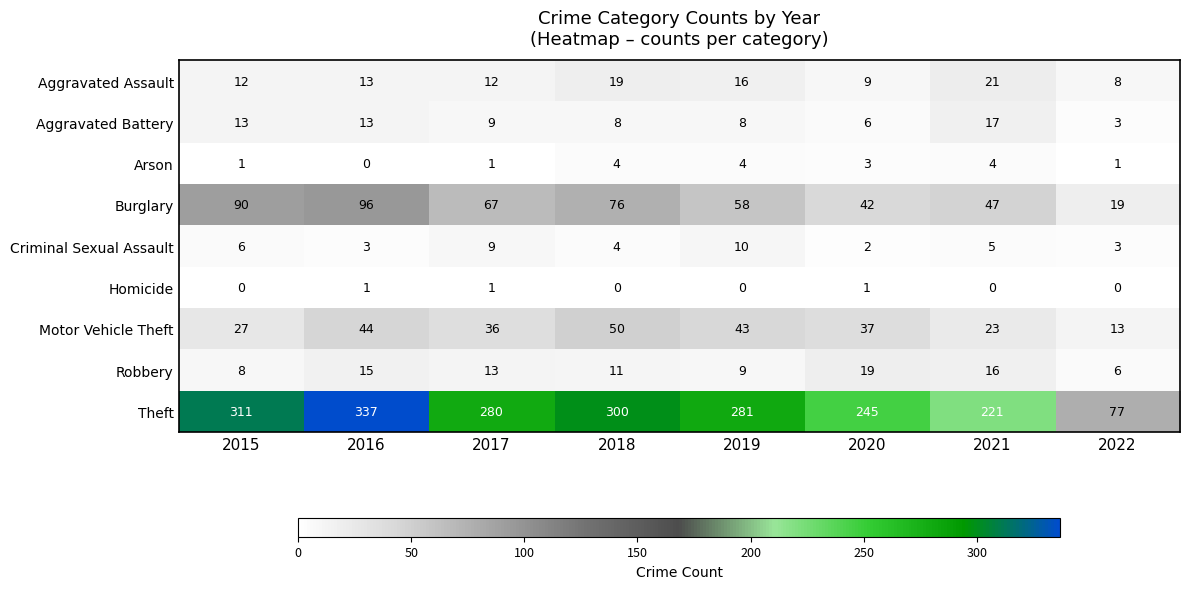

Which series changed the most between 2015 and 2018?

Motor Vehicle Theft